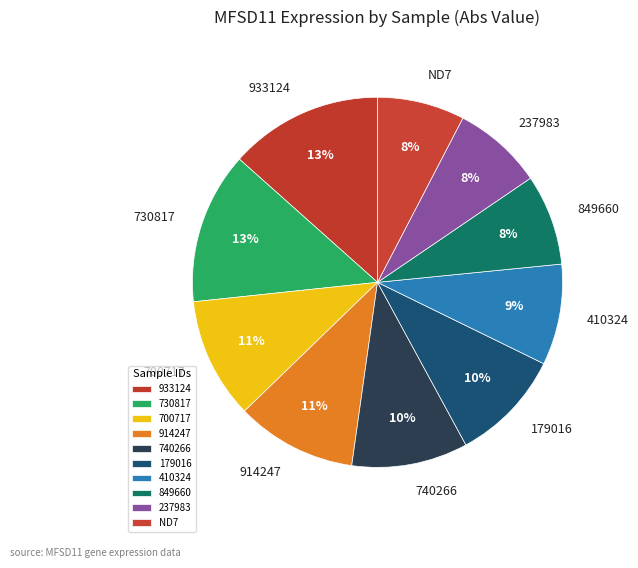

Is the sum of 914247 and 730817 greater than half?

No